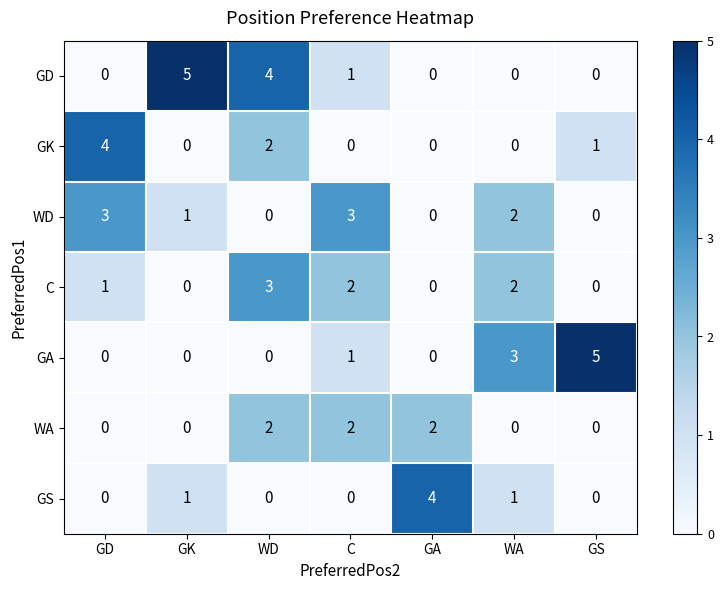

Which series changed the most between GK and GA?

GD